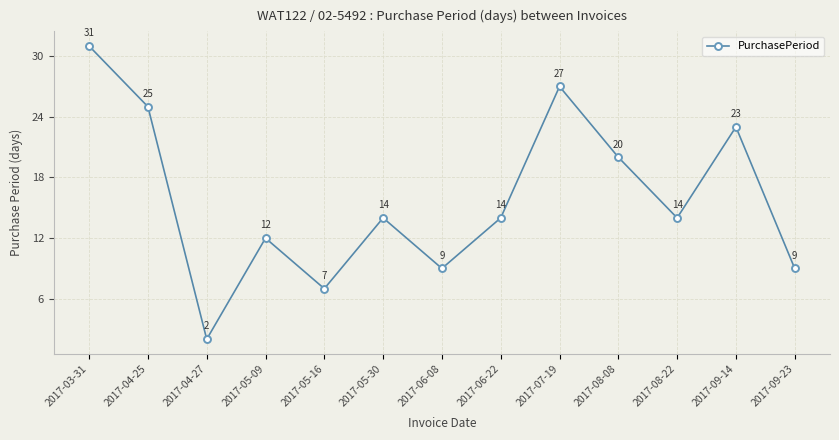

Between 2017-08-22 and 2017-04-27, which is larger?

2017-08-22